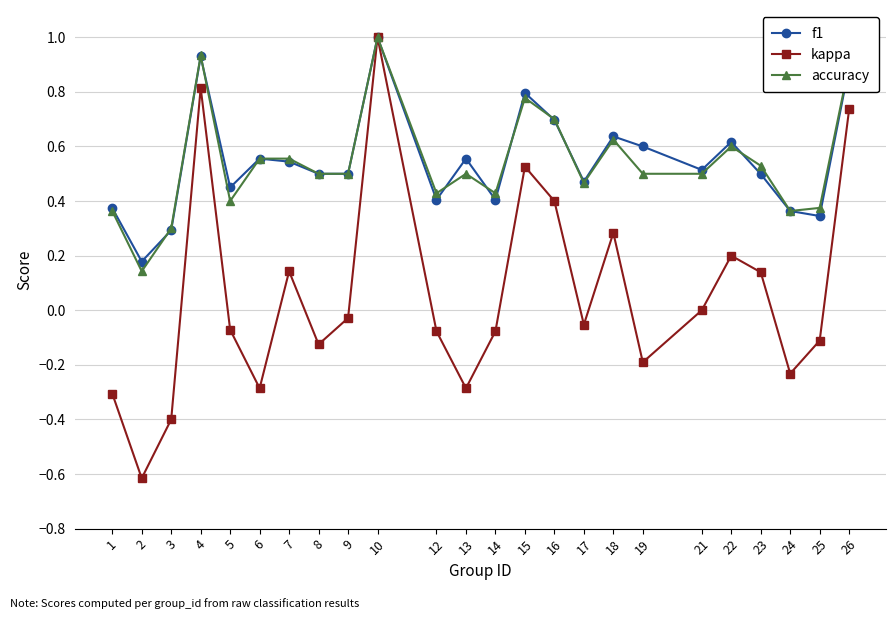

How many lines are shown in the chart?

3